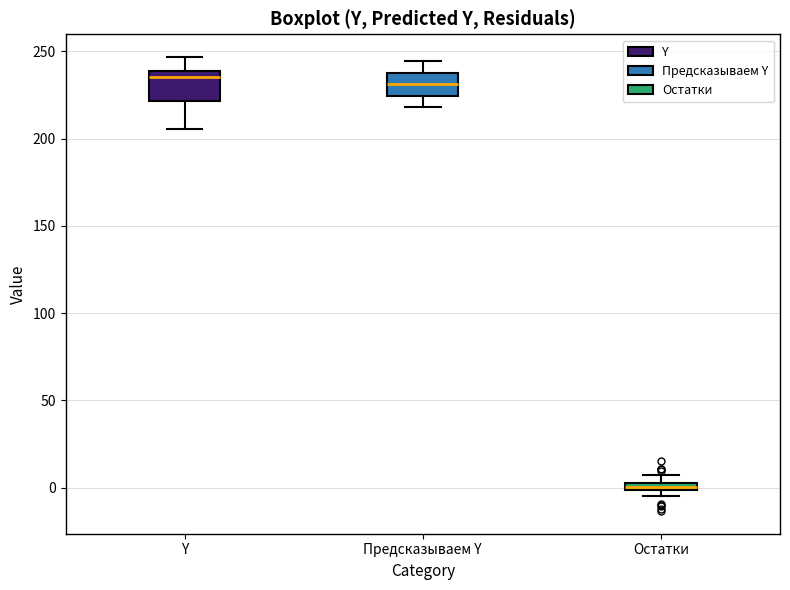

Where is the lower edge of the box for Остатки on the y-axis? The values are not printed on the chart, so give them approximately, as read against the axis.

0